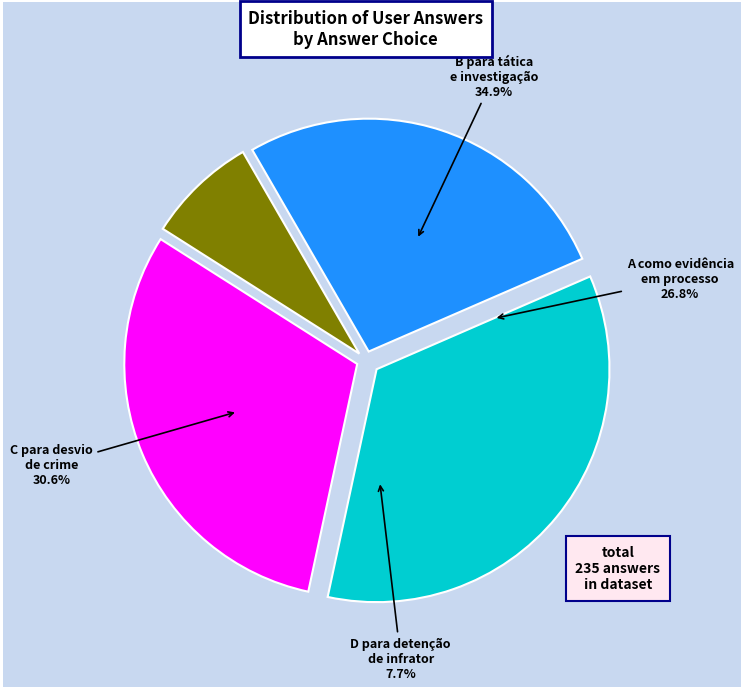

What percentage is the d slice, to the nearest percent?

8%